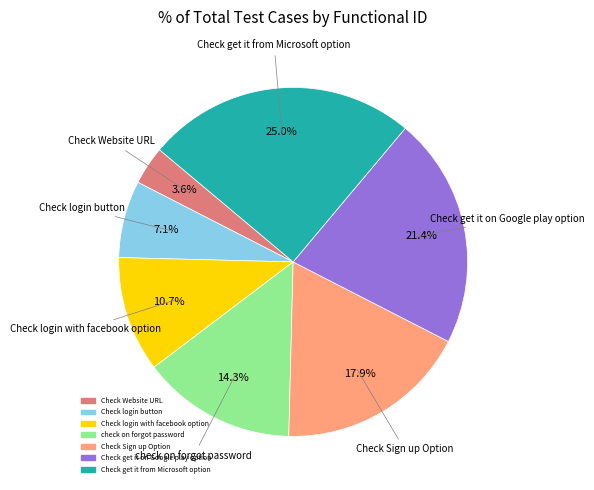

What percentage is the Check login button slice, to the nearest percent?

7%